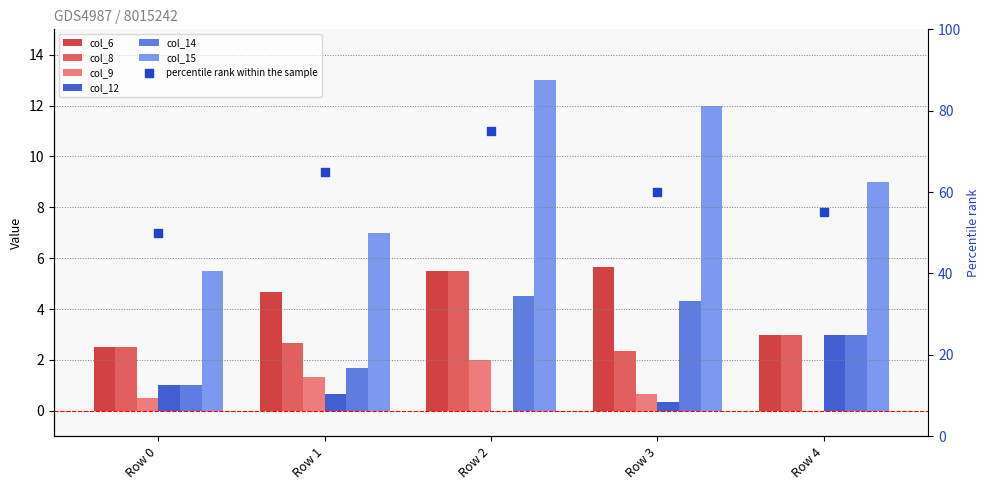

What is the total value across all series at Row 3?

25.3